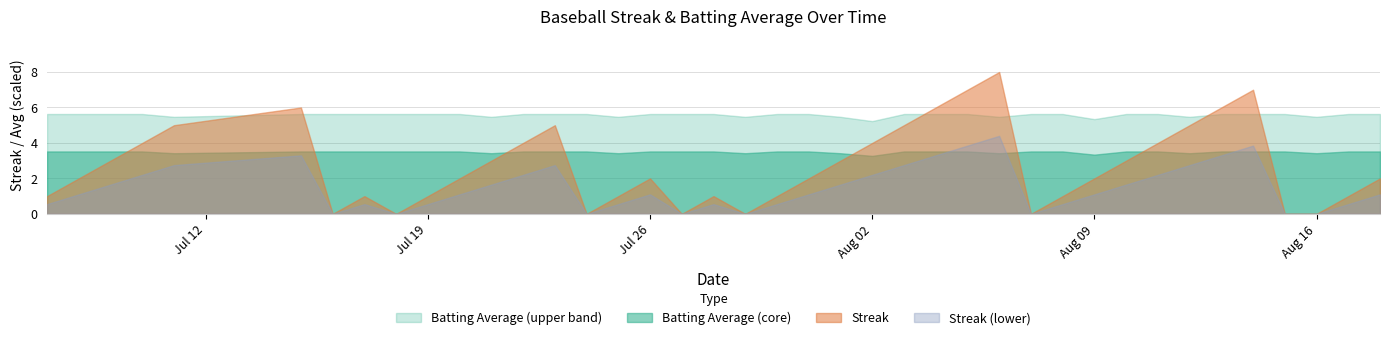

Does the chart have visible grid lines?

Yes